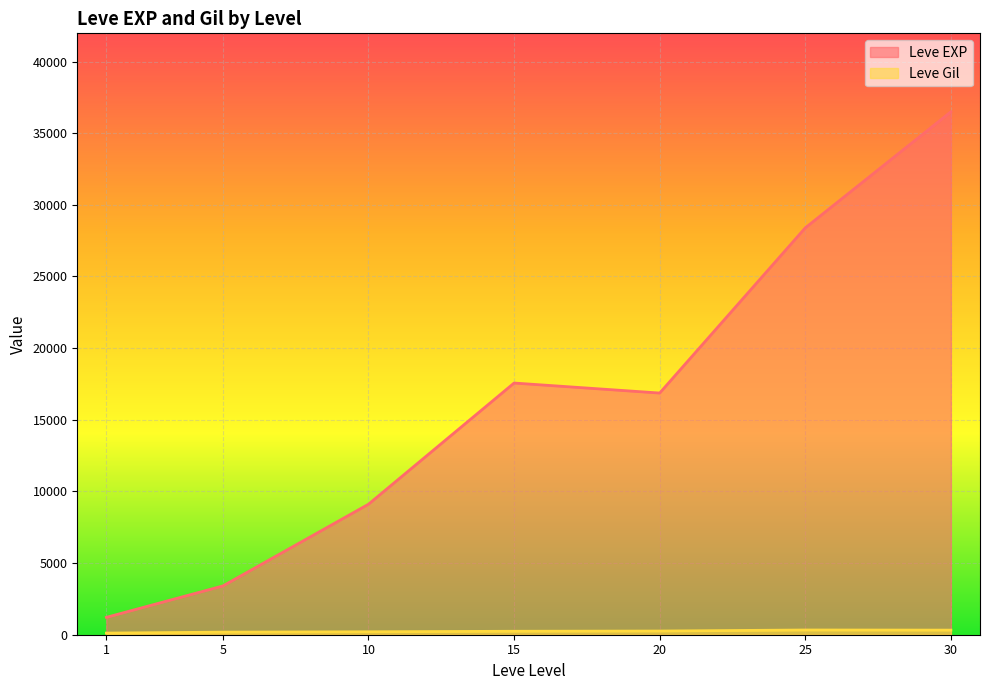

What is the difference between the highest and lowest values at 10?

8903.8